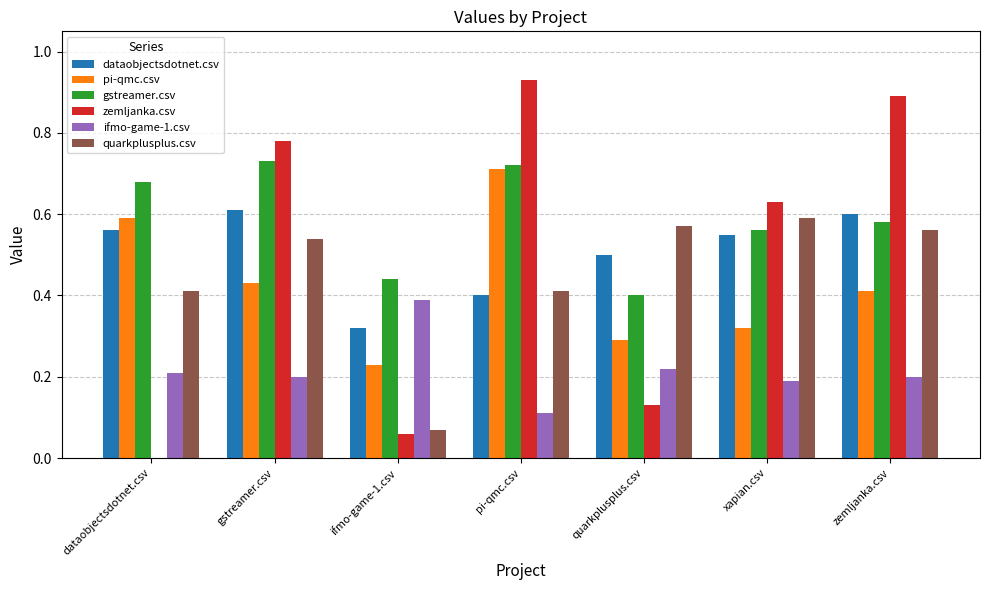

What is the sum of all ifmo-game-1.csv values?

1.5